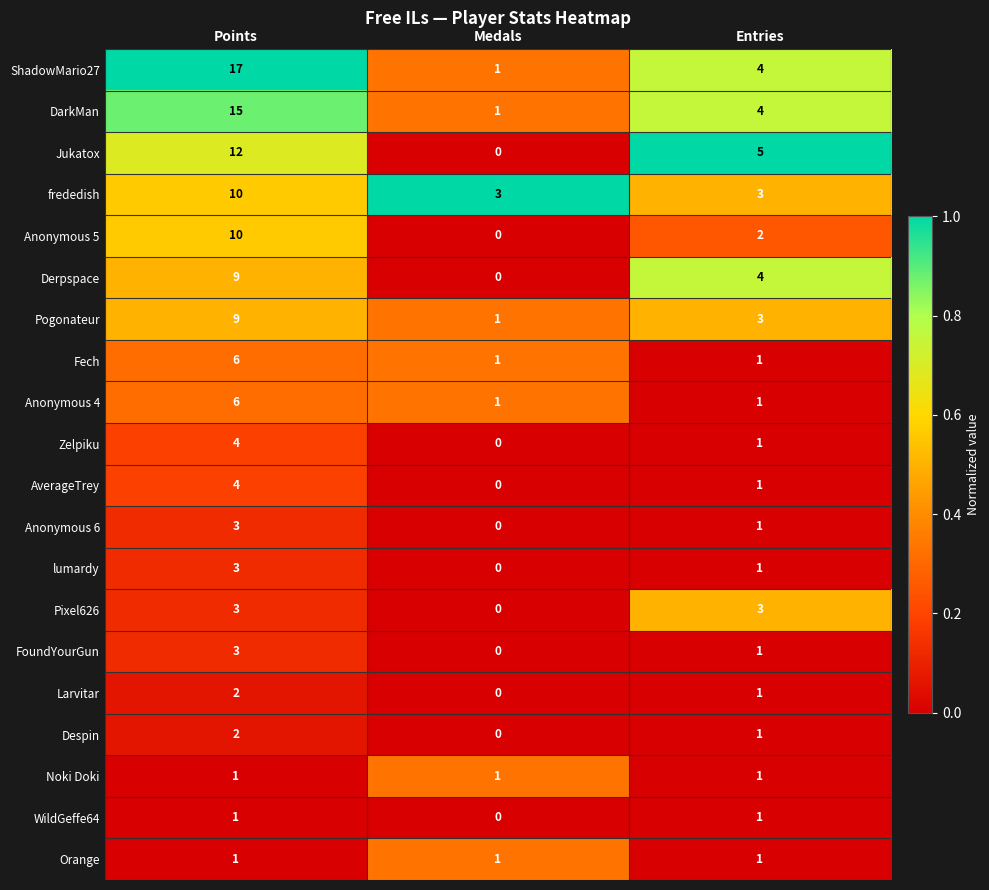

Count the number of categories in the chart.

3